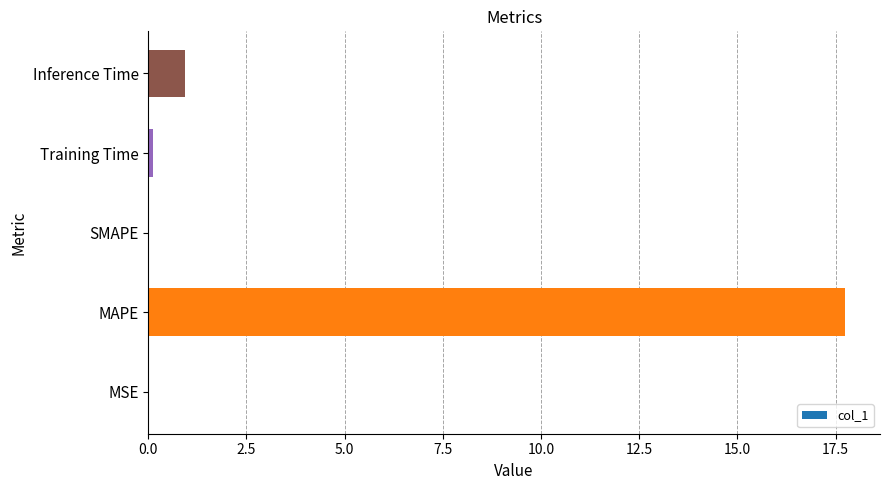

The chart shows a value of 17.7 at MAPE. True or false?

True